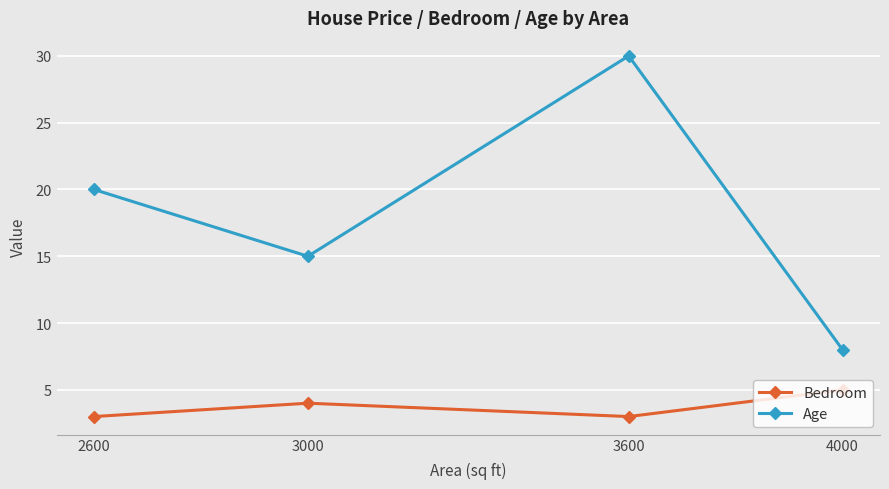

Rank the series at 3600 from highest to lowest value.

Age, Bedroom